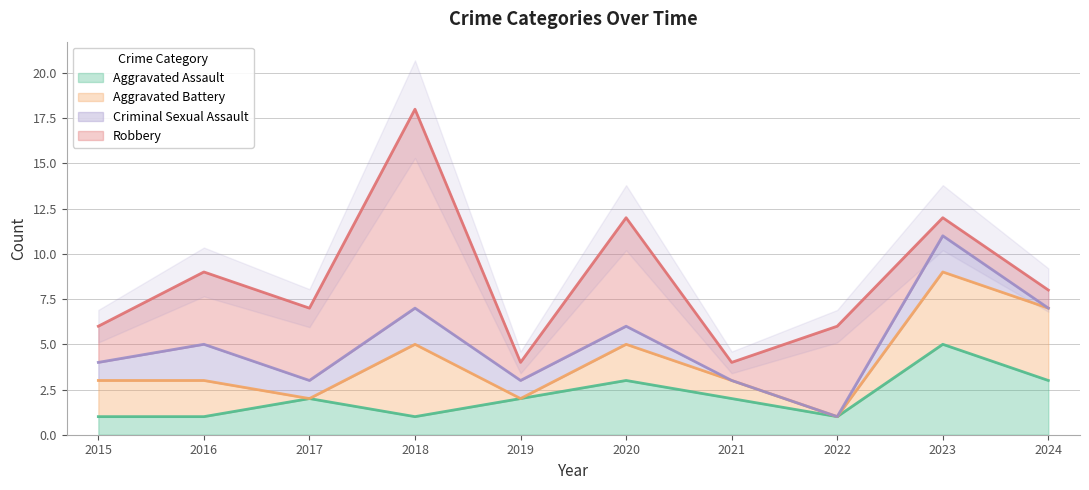

Count the number of categories in the chart.

10